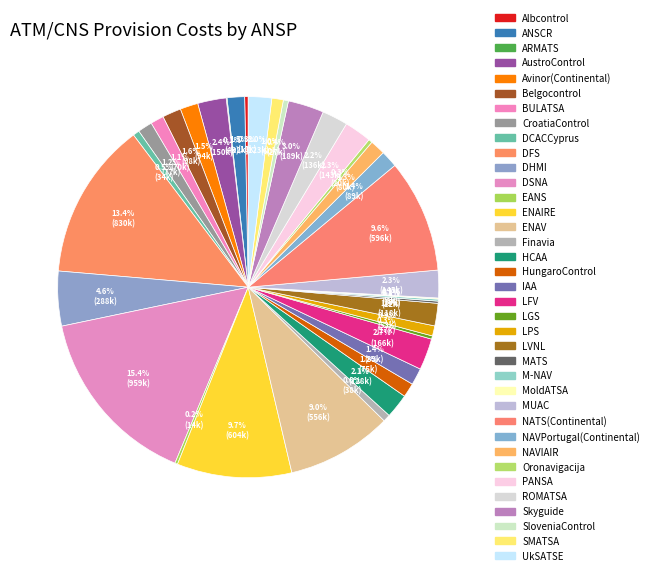

What is the total percentage of HCAA and BULATSA?

3.2%